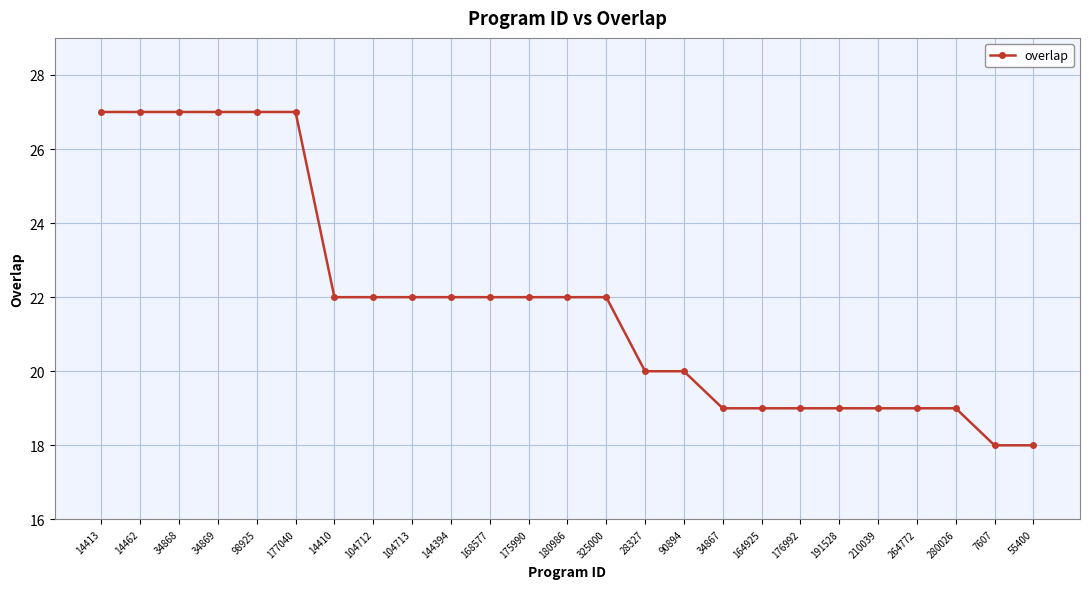

What is the value of the 23rd point from the left?

19